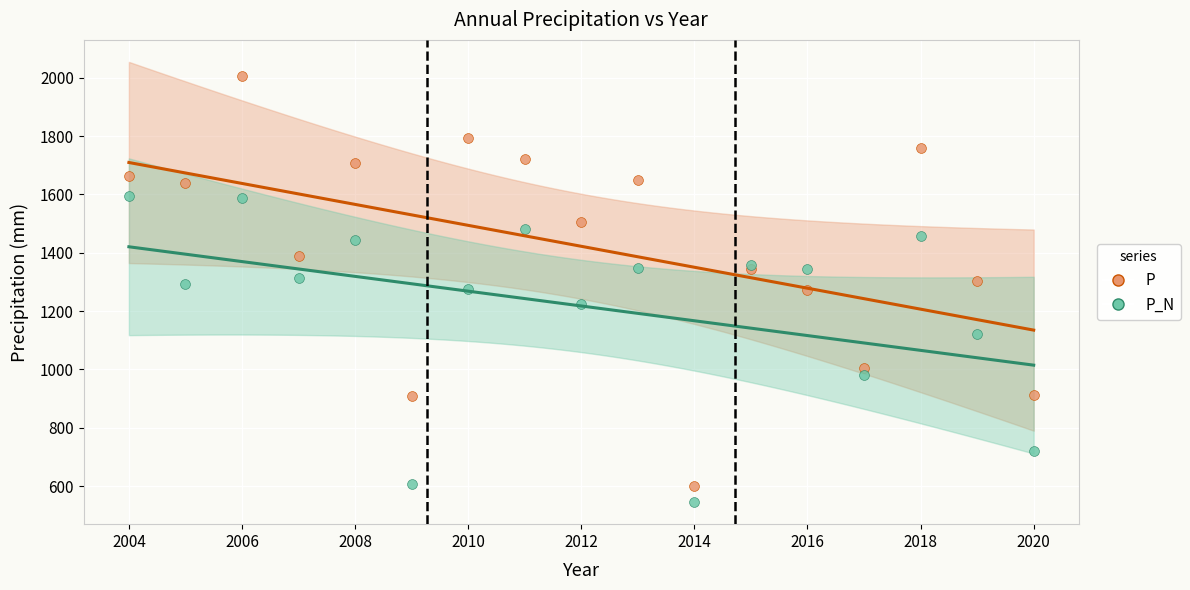

What is the X range (max minus min) for the scatter plot?

16.0